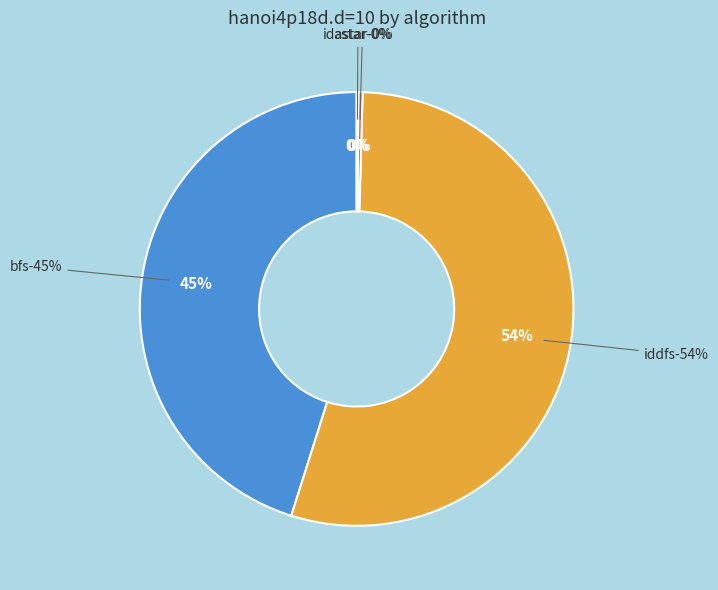

Is it true that astar is 0% of the pie?

True